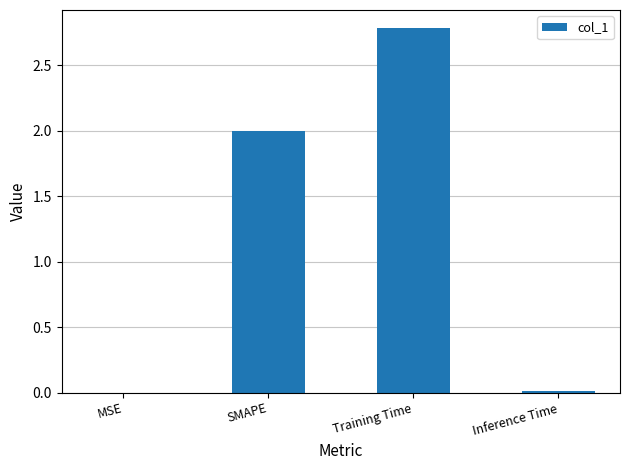

The chart shows a value of 0.0 at MSE. True or false?

True